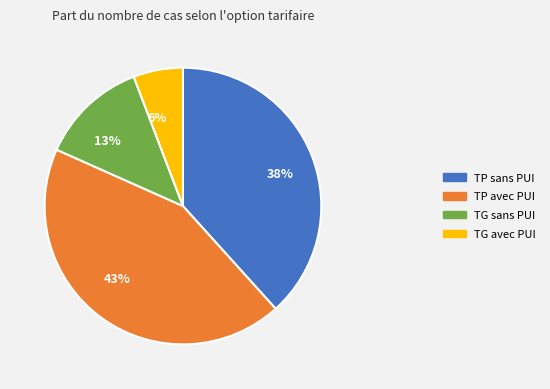

Rank the categories by value from lowest to highest.

6%, 13%, 38%, 43%